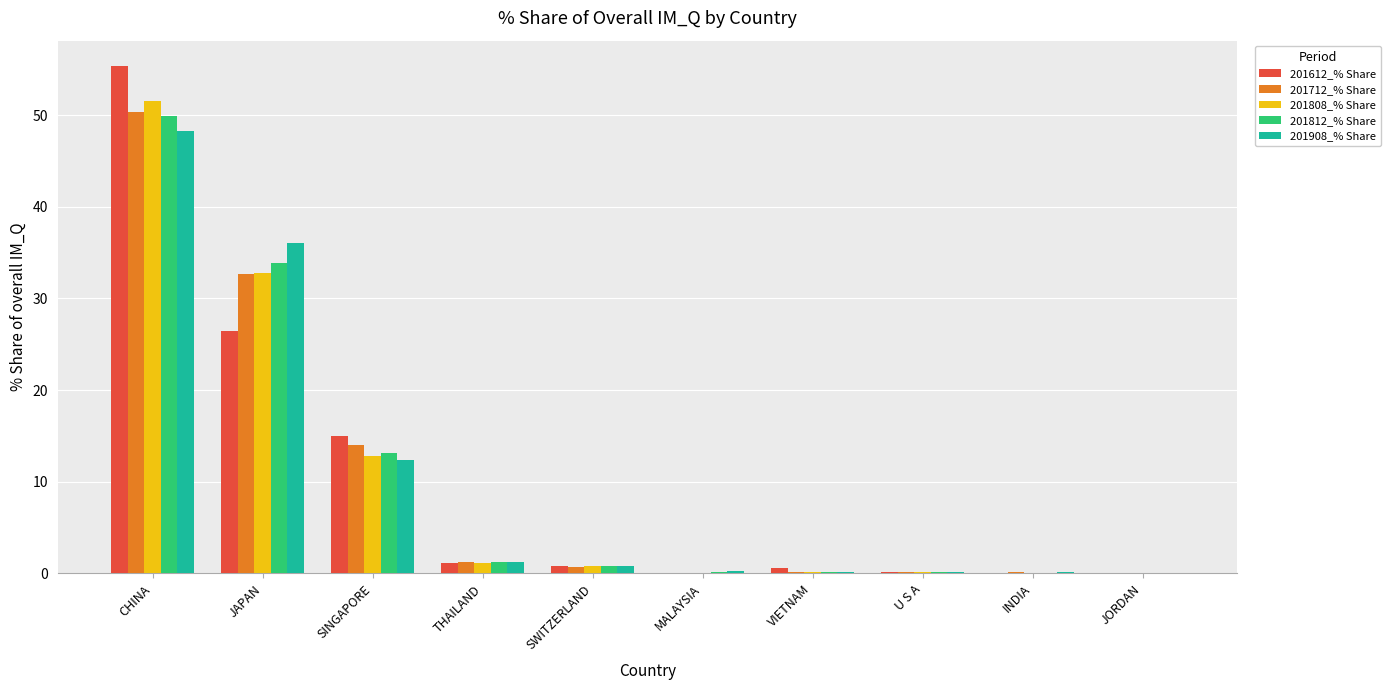

Is the value of 201812_% Share at CHINA greater than the value of 201612_% Share at CHINA?

No